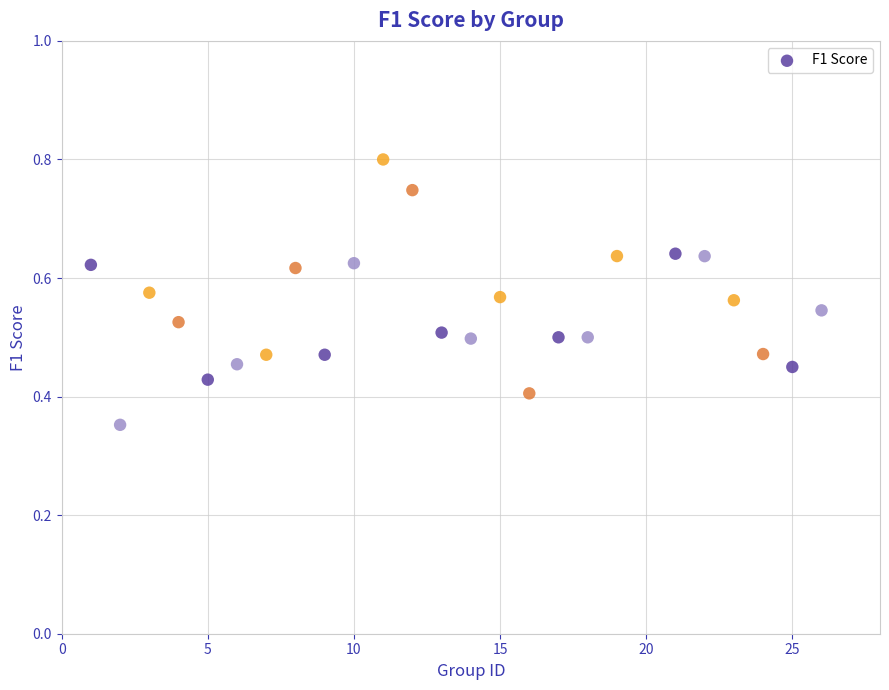

What is the range of X values (max minus min)?

25.0